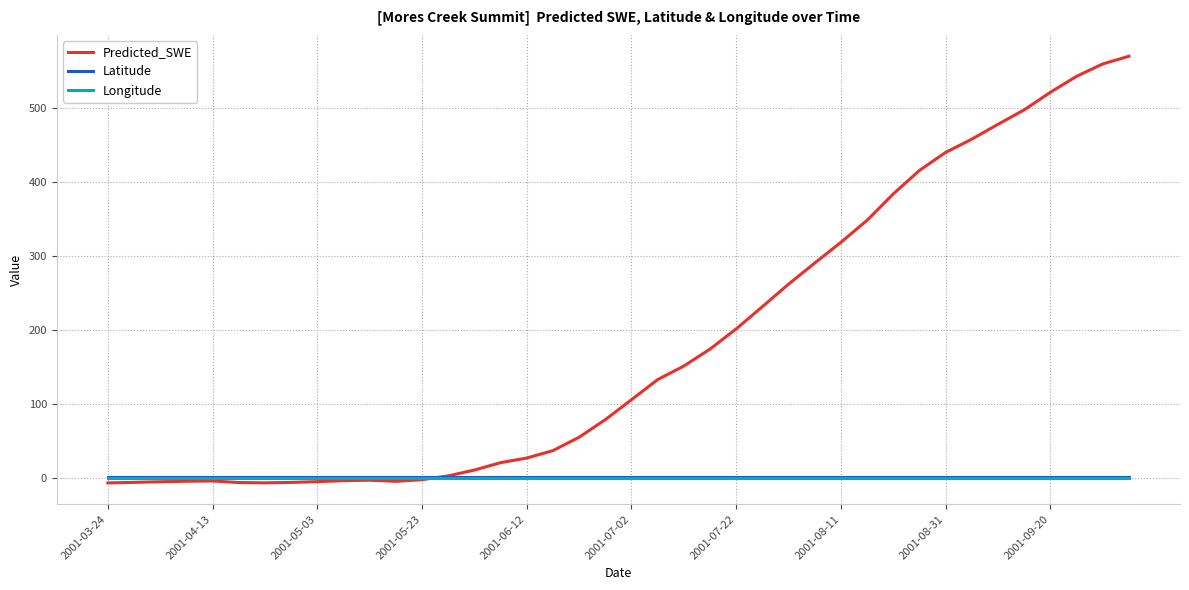

What is the smallest value displayed?

-6.8